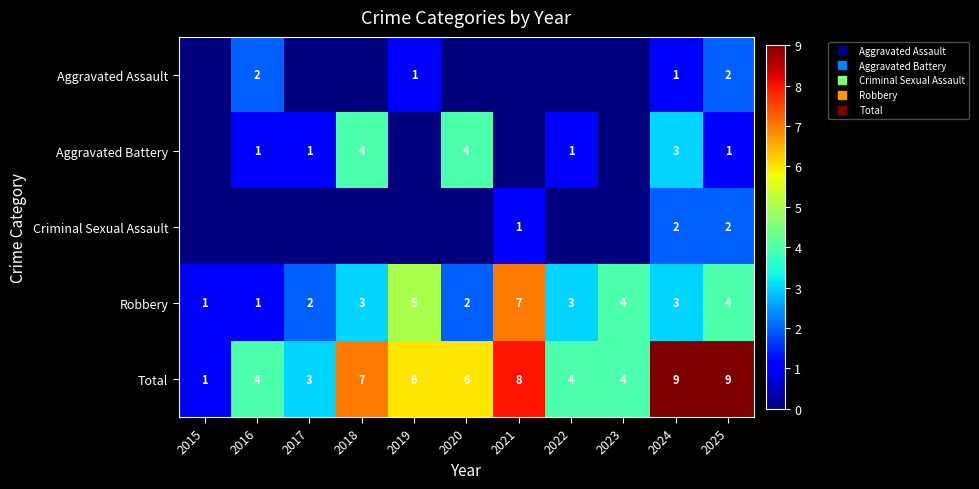

How many data points in Aggravated Assault are above 0?

4